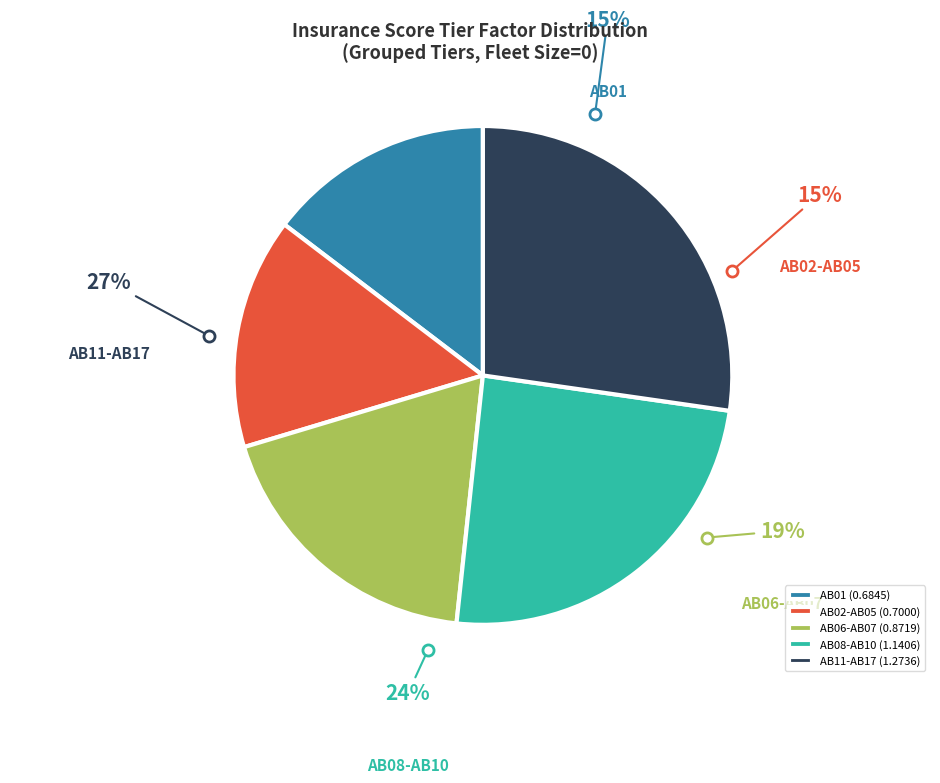

Which category has the smallest portion of the pie?

AB01